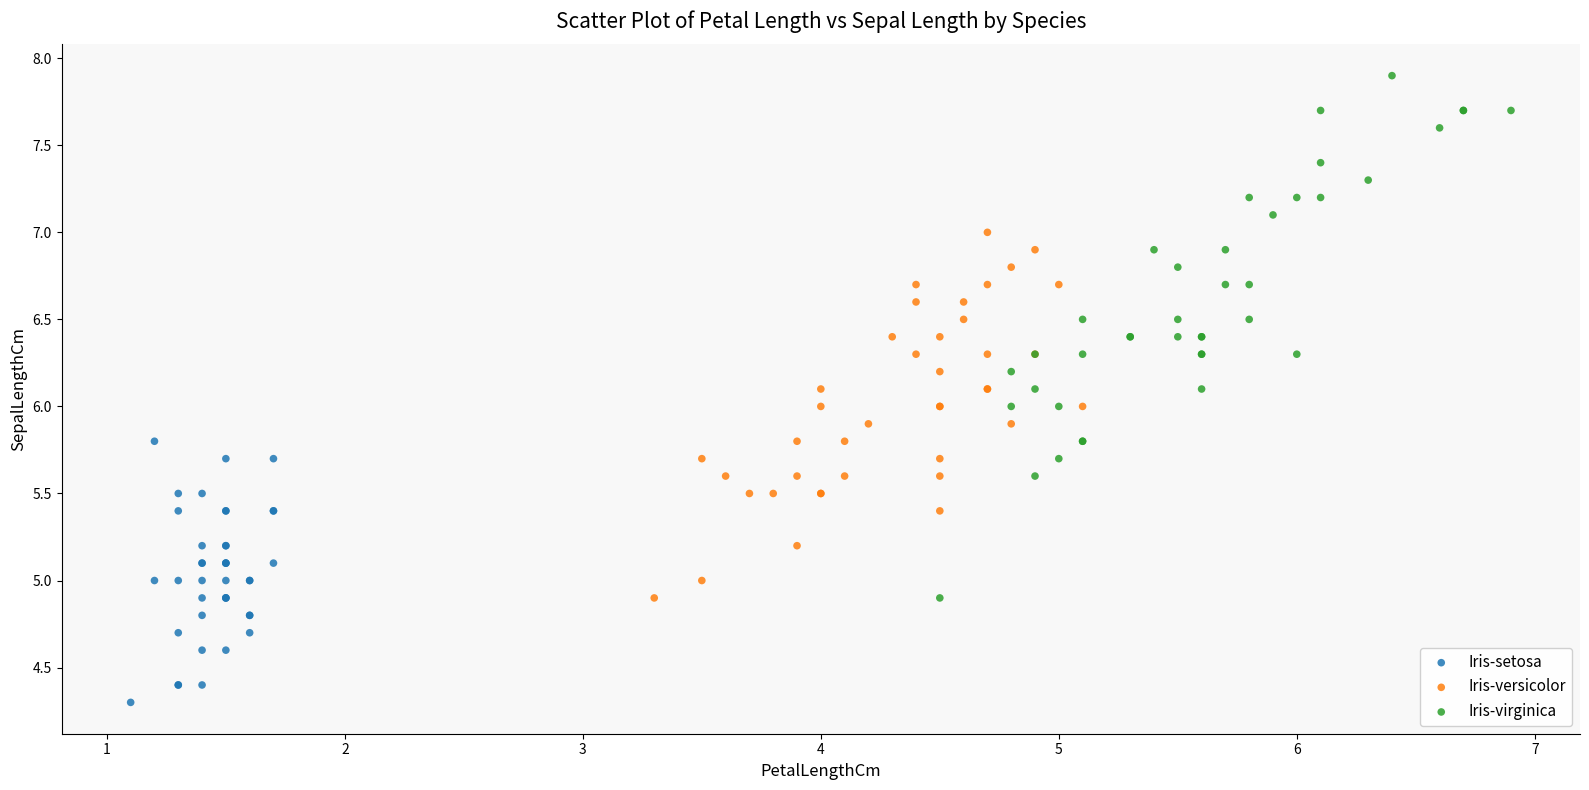

Which series has the widest spread of Y values?

Iris-virginica